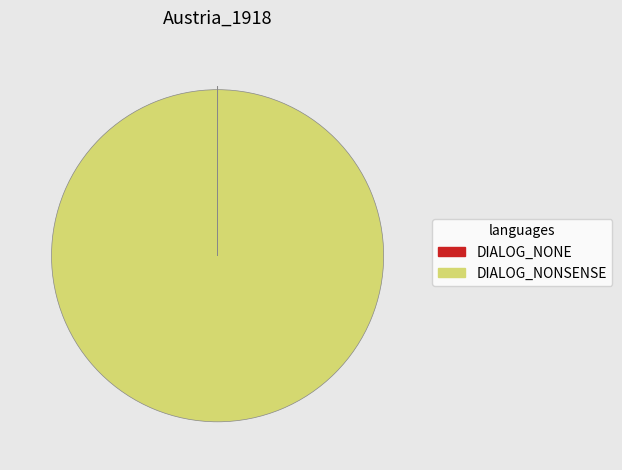

Which slice is the largest?

DIALOG_NONSENSE